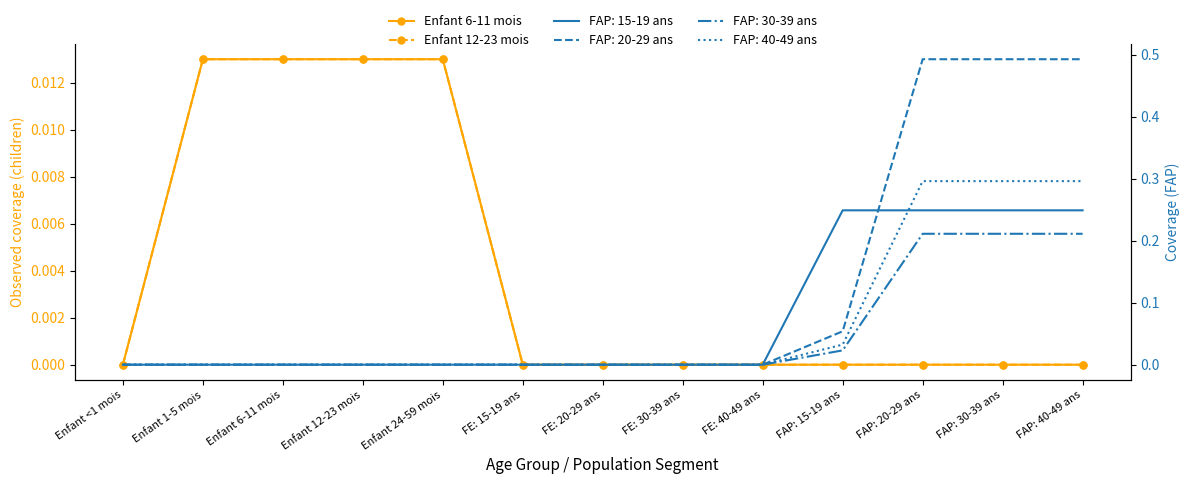

Is the value of Enfant 6-11 mois at FE: 15-19 ans greater than the value of Enfant 12-23 mois at FE: 30-39 ans?

No